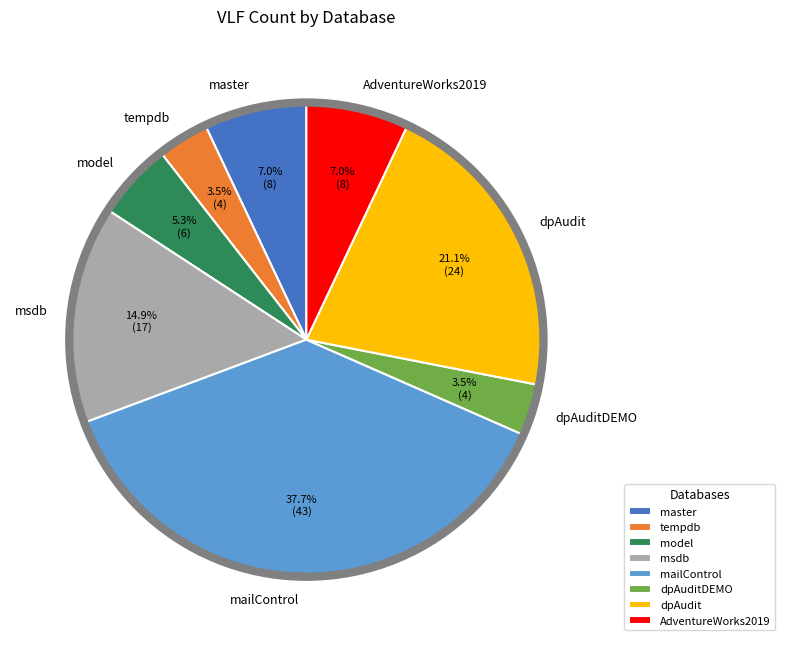

Combined, what portion of the pie is mailControl and model?

43.0%